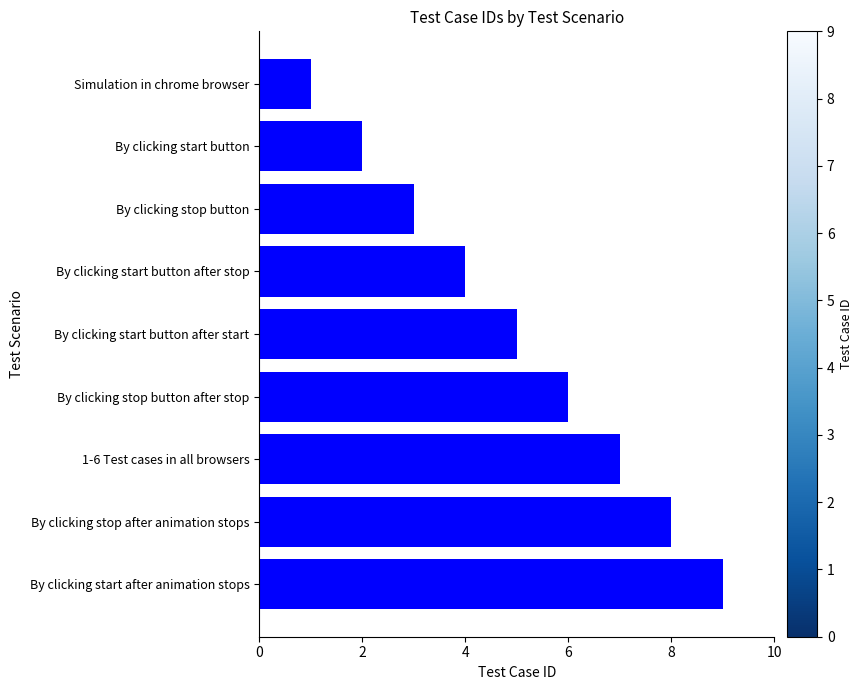

Which category has the highest value across all series?

By clicking start after animation stops